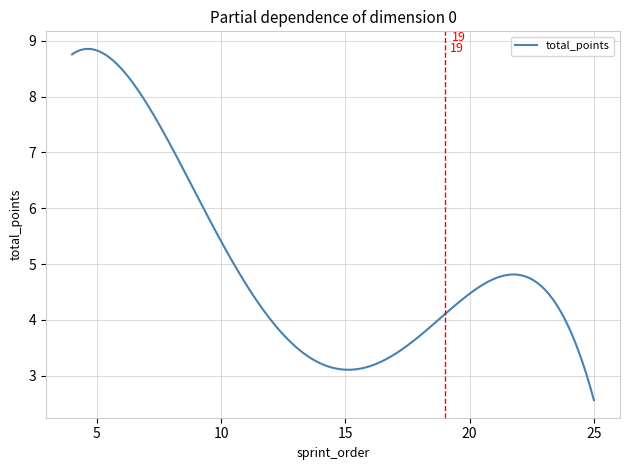

What is the difference between the maximum and minimum values?

6.3